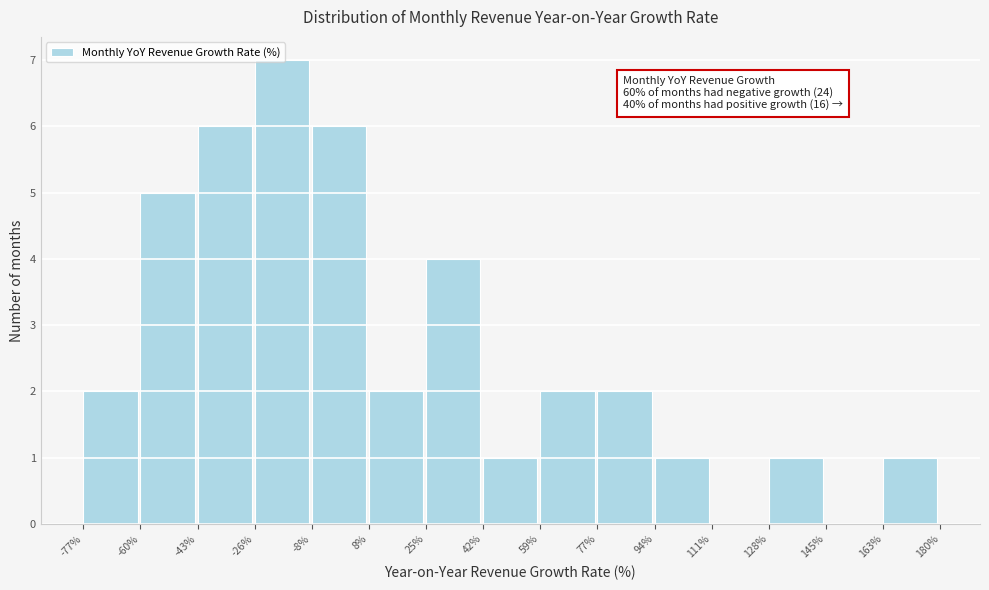

Which range on the x-axis has the tallest bar?

-26% to -8%